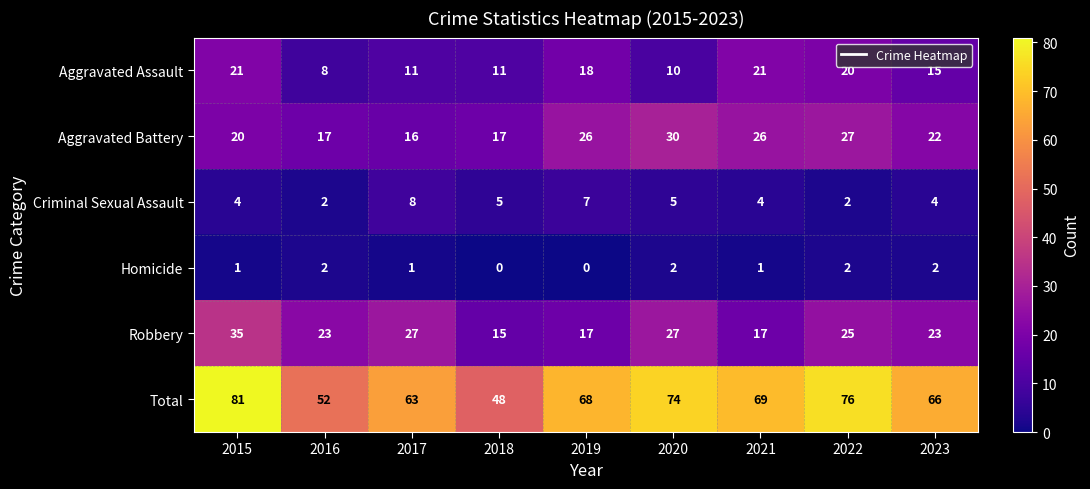

At which category does the chart reach its peak across all series?

2015